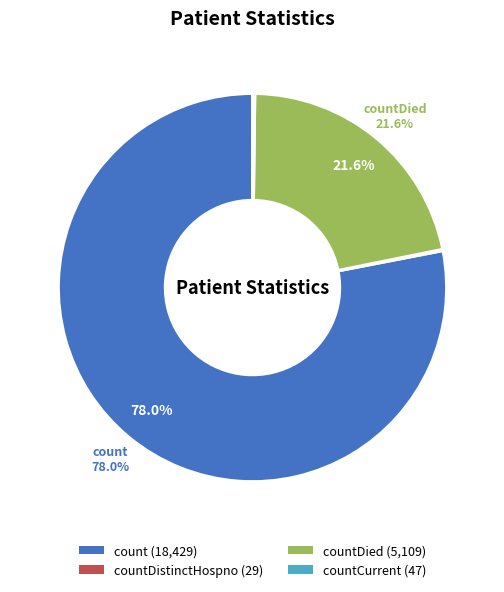

Is there any slice that represents more than half of the pie?

Yes